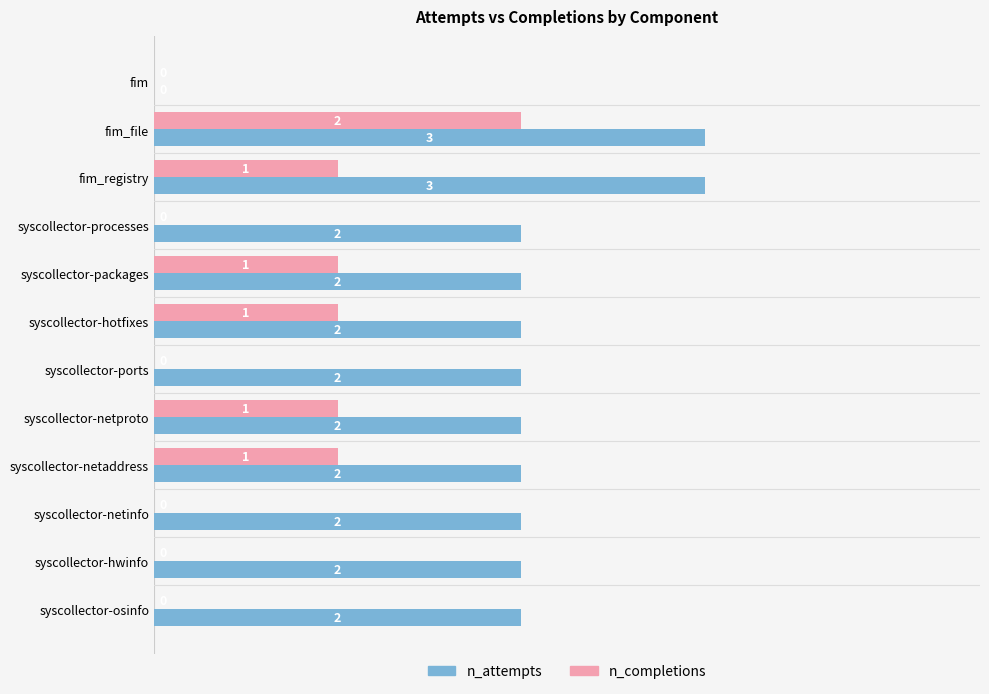

How many data points does each series have?

12